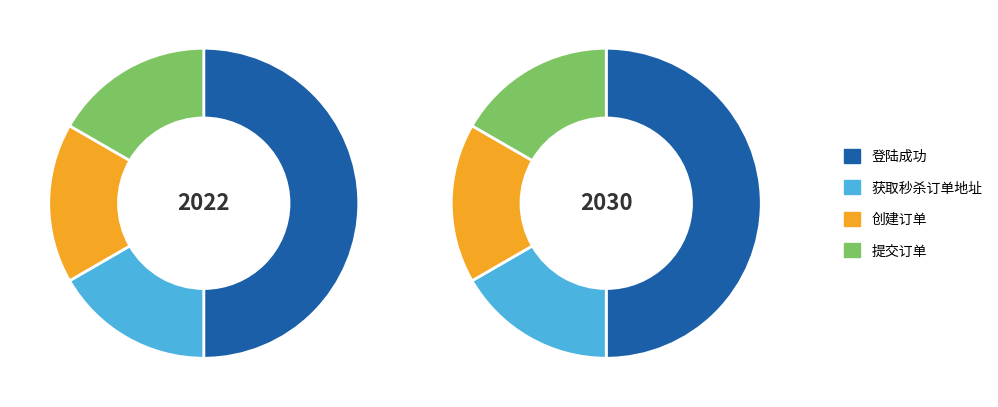

Is there a majority slice in this chart?

No